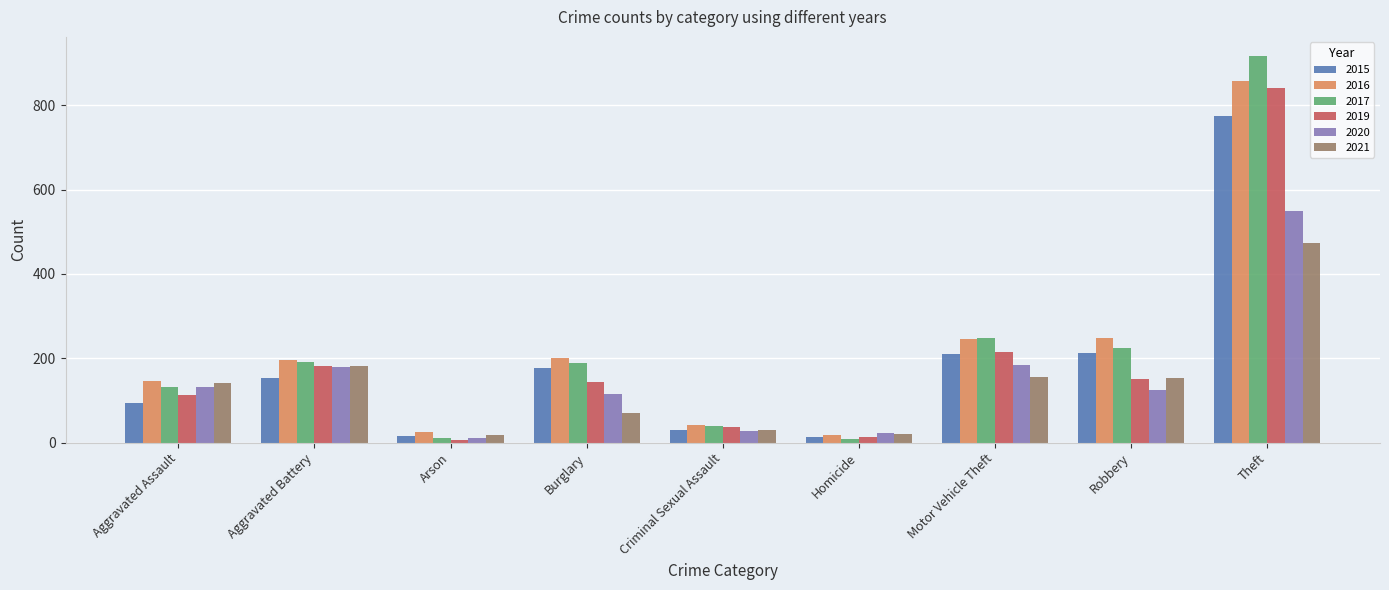

The 2015 series shows 212 at Robbery. True or false?

True